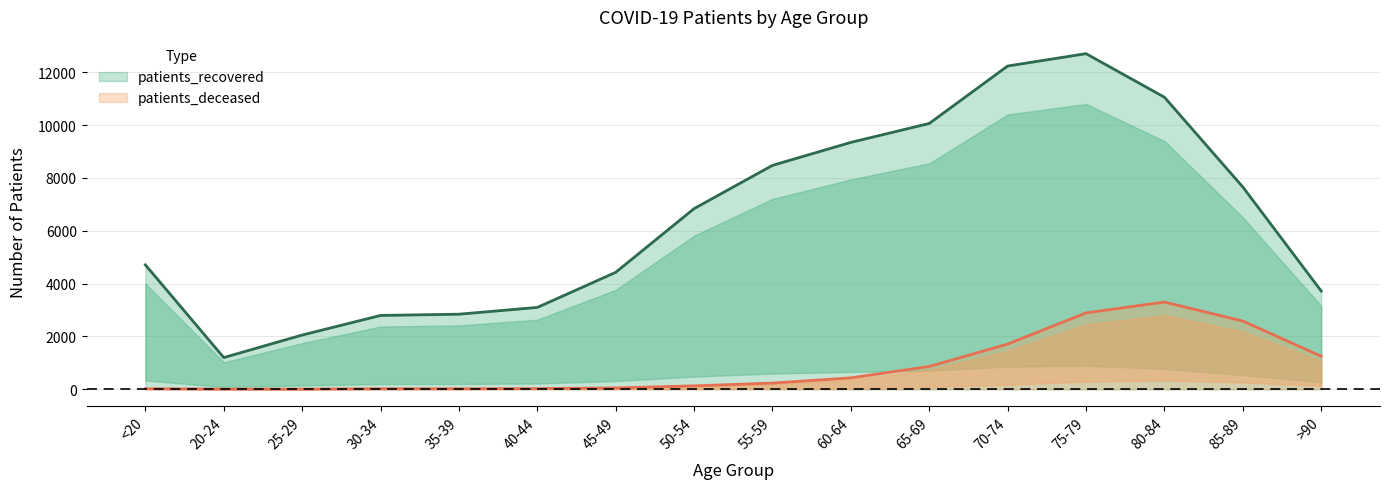

What are all the series names shown in the legend?

patients_recovered, patients_deceased